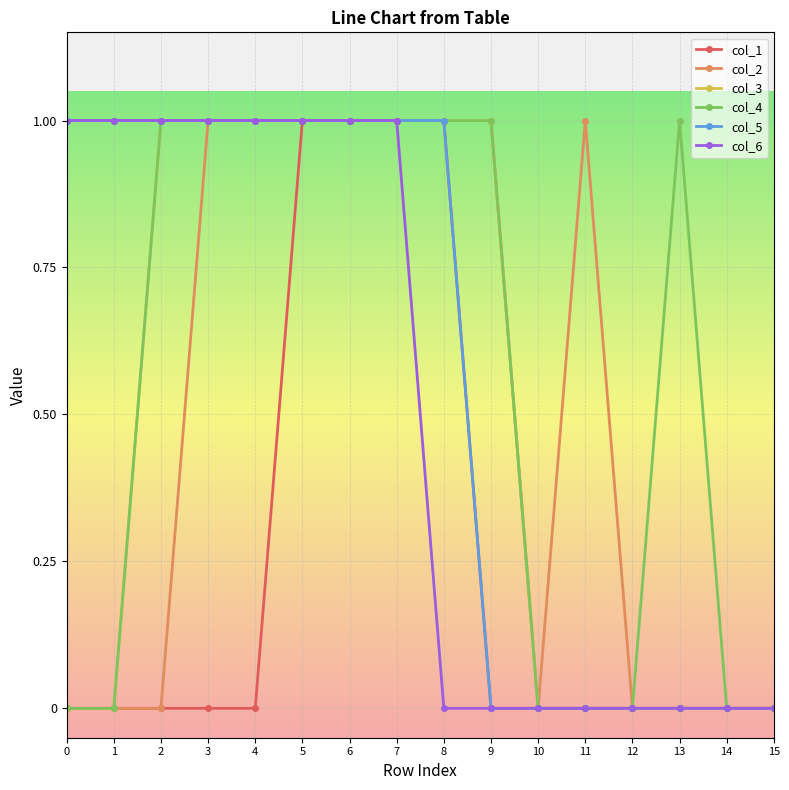

True or false: col_1 has a value of 0 at 9.

True